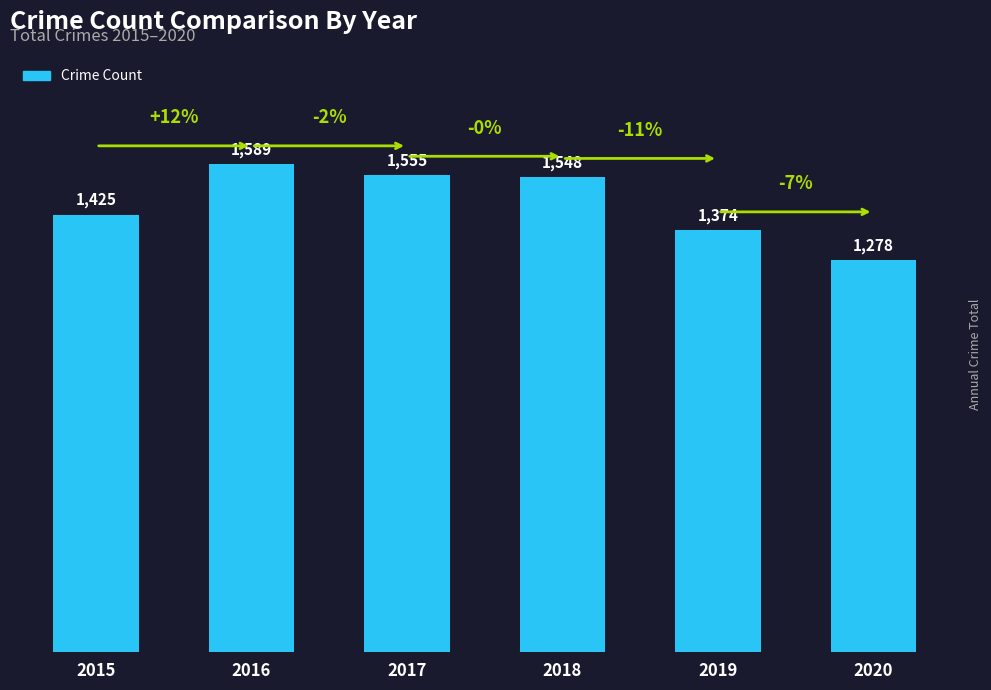

What is the ratio of the value at 2018 to the value at 2020?

1.2